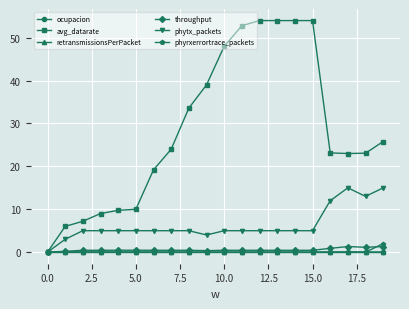

How many distinct data groups are displayed?

6